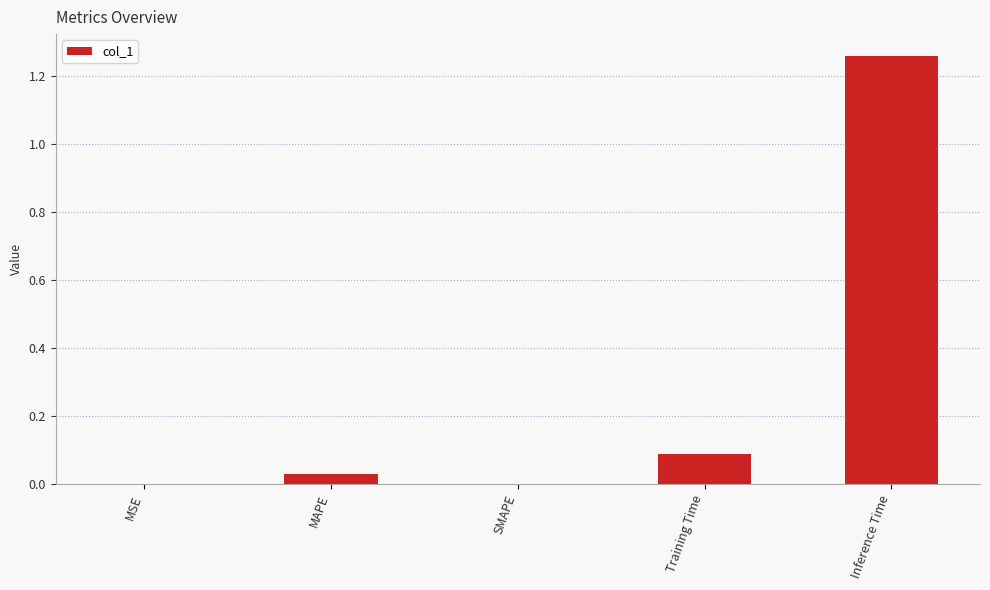

The value at Training Time is 0.1. True or false?

True